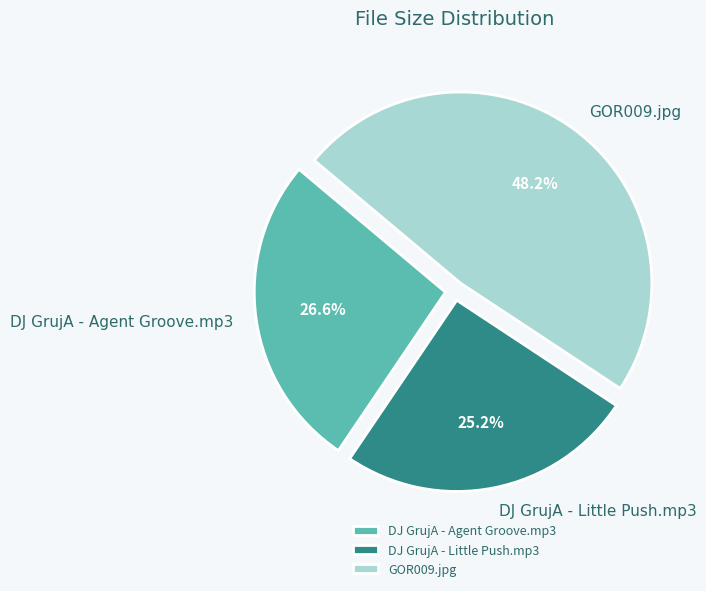

To the nearest percent, what portion does GOR009.jpg represent?

48%